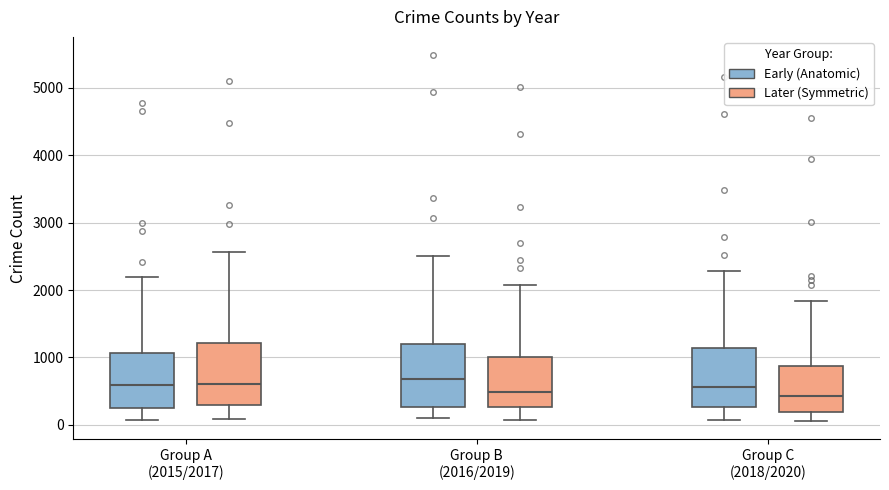

Reading left to right, read every box against the y-axis: the position of its median line, the range the box covers, and the ends of its whiskers. The values are not printed on the chart, so give them approximately, as read against the axis.

Group A (2015/2017) (Early (Anatomic)): median 600, box 300 to 1100, whiskers 100 to 2200
Group A (2015/2017) (Later (Symmetric)): median 600, box 300 to 1200, whiskers 100 to 2600
Group B (2016/2019) (Early (Anatomic)): median 700, box 300 to 1200, whiskers 100 to 2500
Group B (2016/2019) (Later (Symmetric)): median 500, box 300 to 1000, whiskers 100 to 2100
Group C (2018/2020) (Early (Anatomic)): median 600, box 300 to 1100, whiskers 100 to 2300
Group C (2018/2020) (Later (Symmetric)): median 400, box 200 to 900, whiskers 100 to 1800